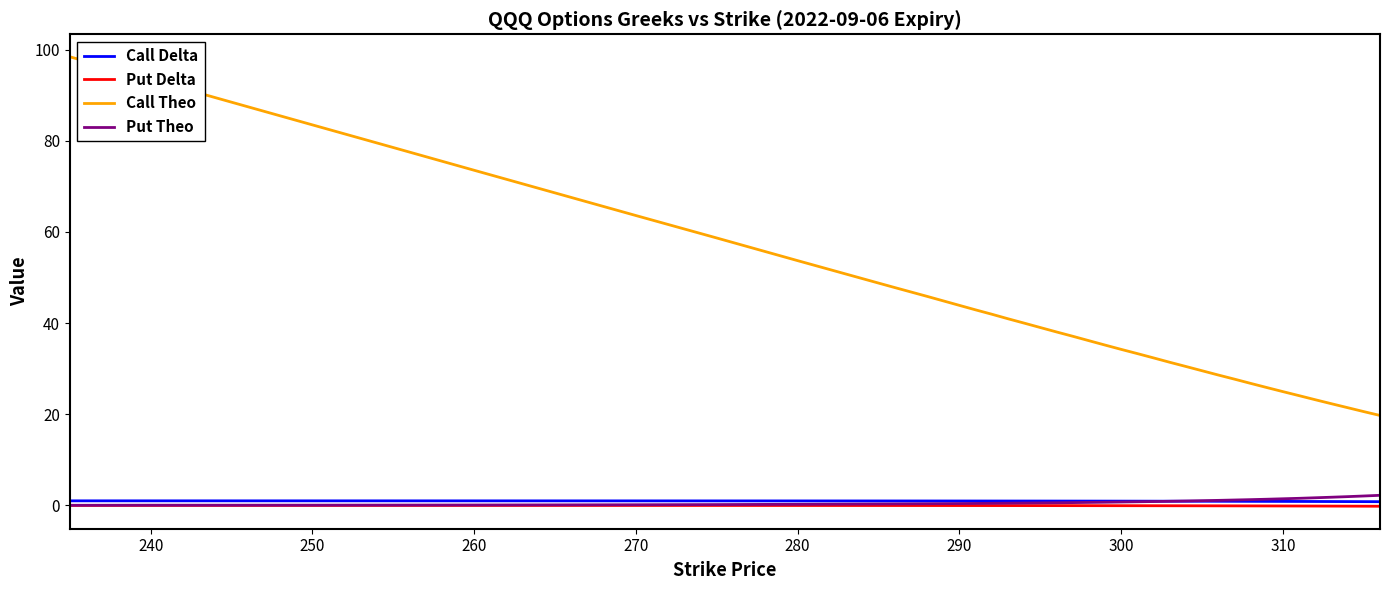

What is the sum of all Put Theo values?

30.1